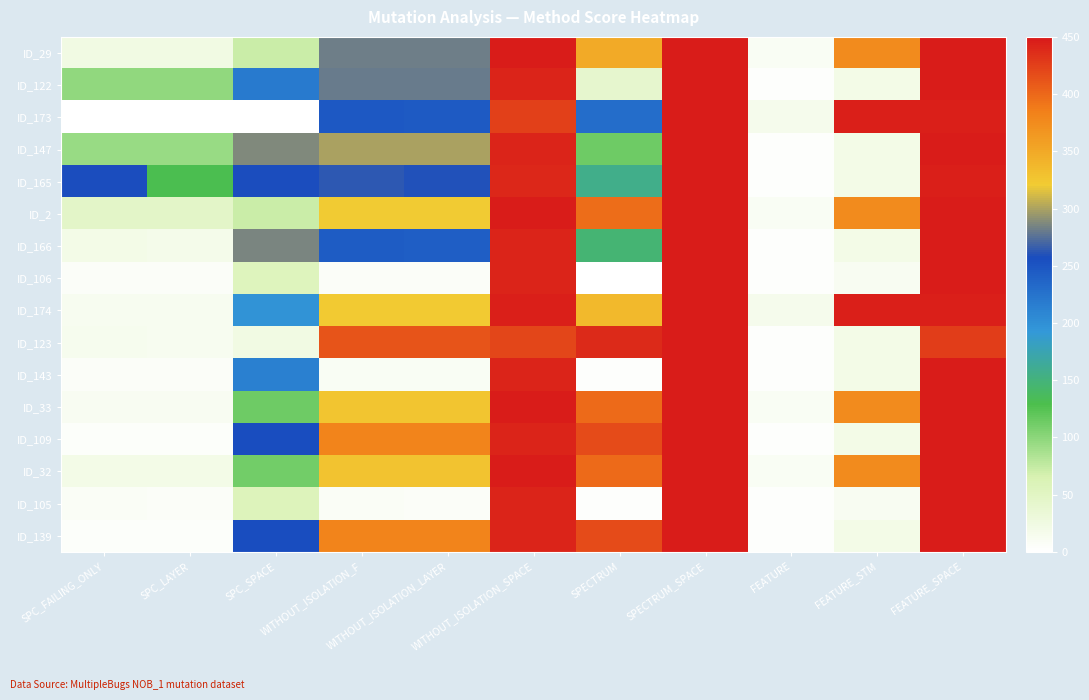

At how many categories does at least one series exceed 74?

10